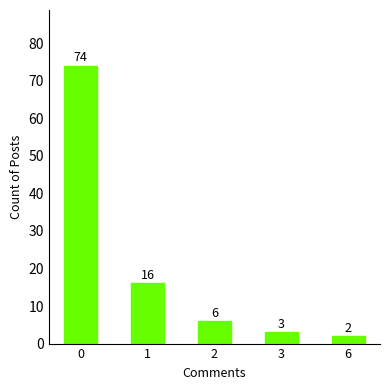

What is the sum of the values at 0 and 3?

77